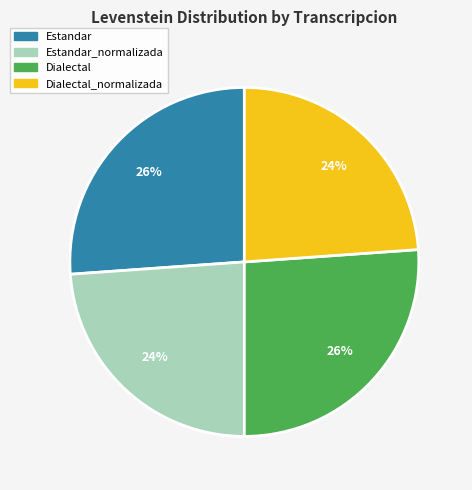

Does any single category account for the majority?

No